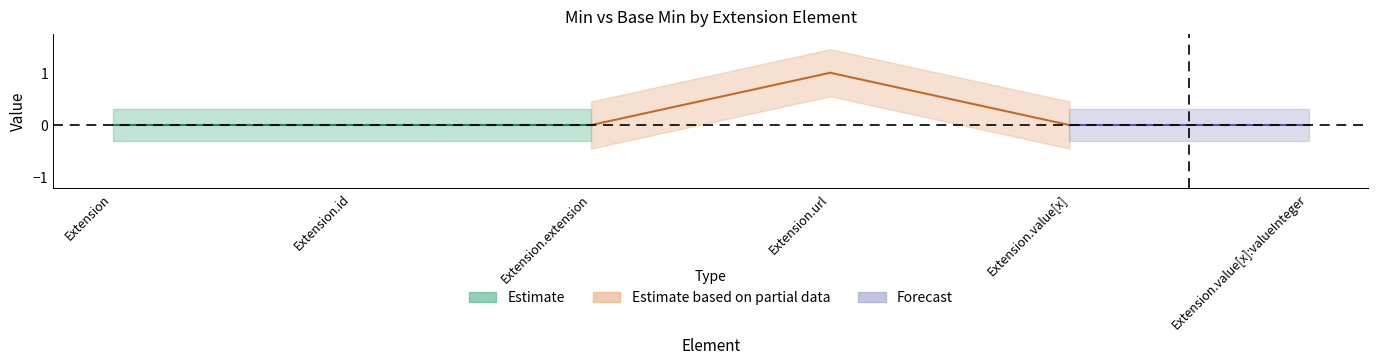

How many data points in Base Min are above 0?

1